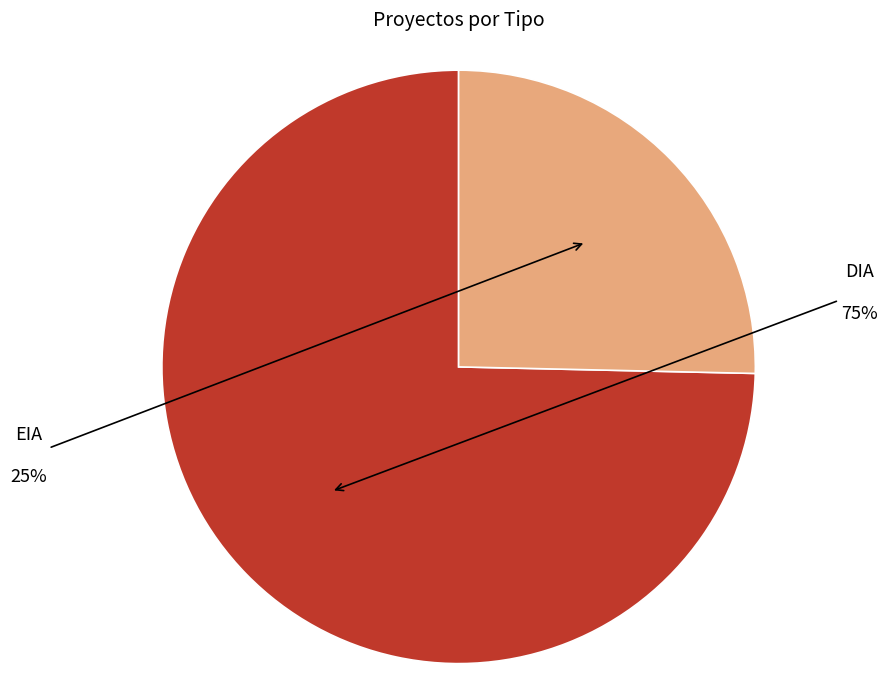

What is the largest slice in the pie chart?

DIA